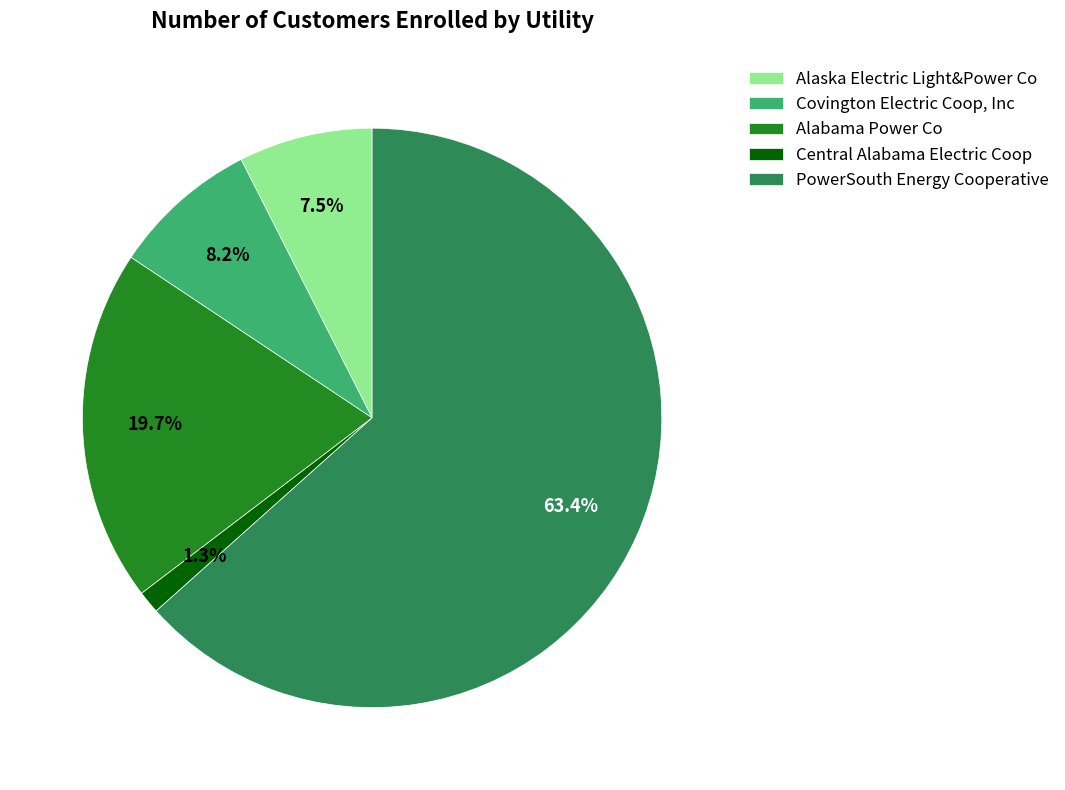

Is it true that Alabama Power Co is 20% of the pie?

True